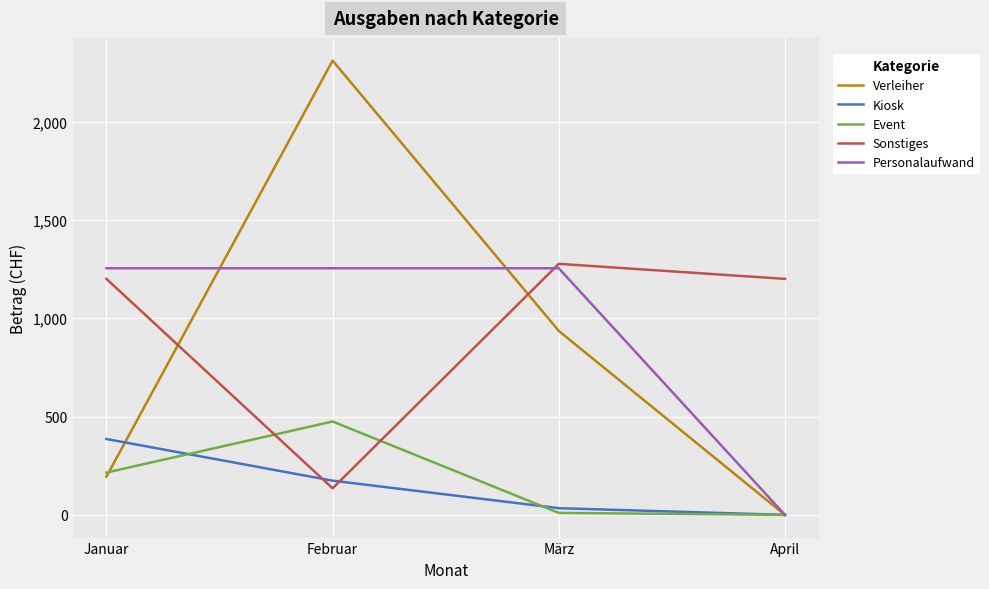

Which label corresponds to the largest value in the chart?

Februar